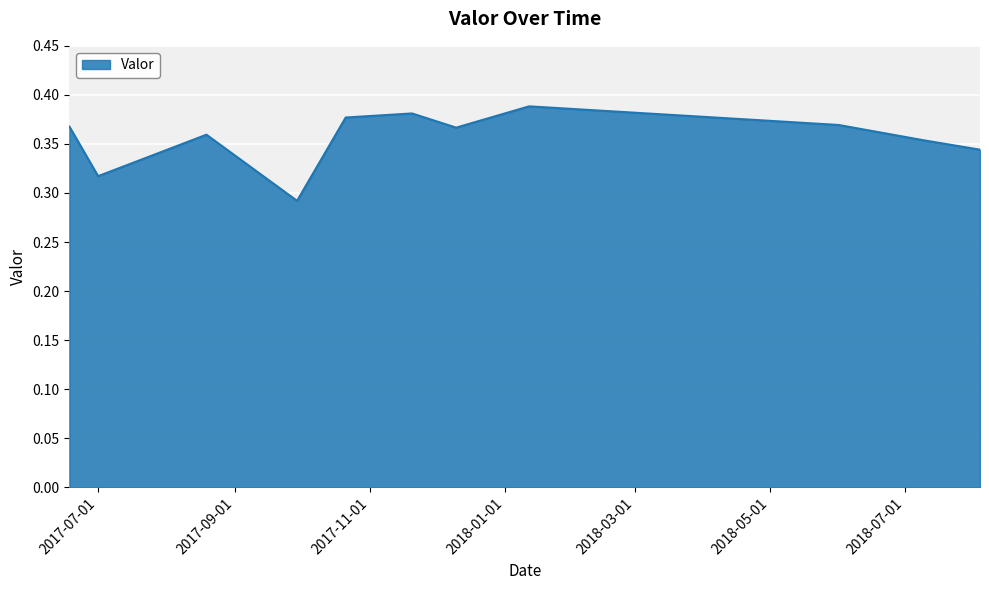

What is the value of the 5th point from the left?

0.4